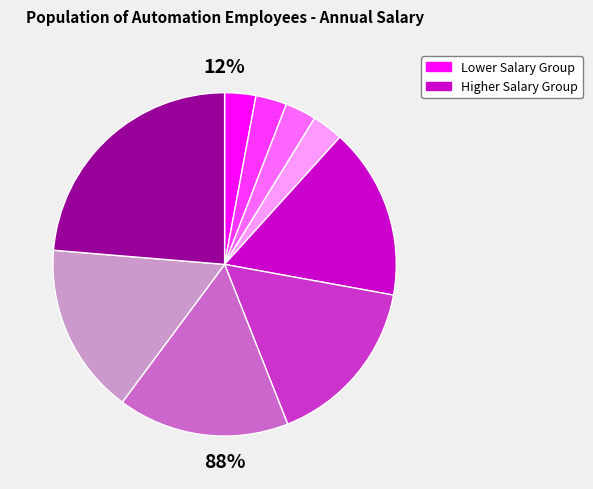

Does any single category account for the majority?

No